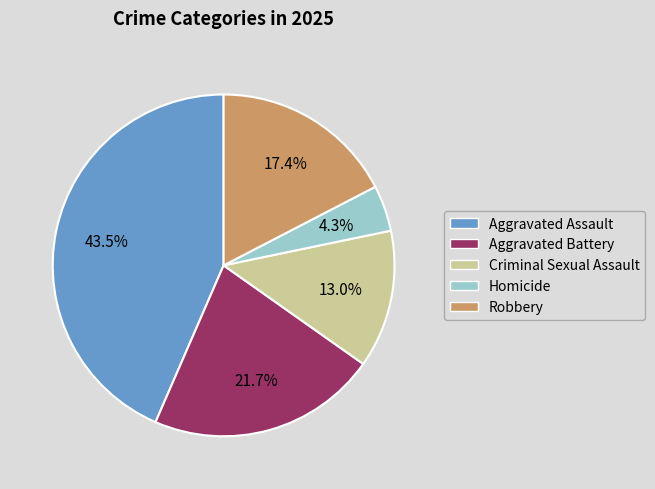

How many slices are in this pie chart?

5